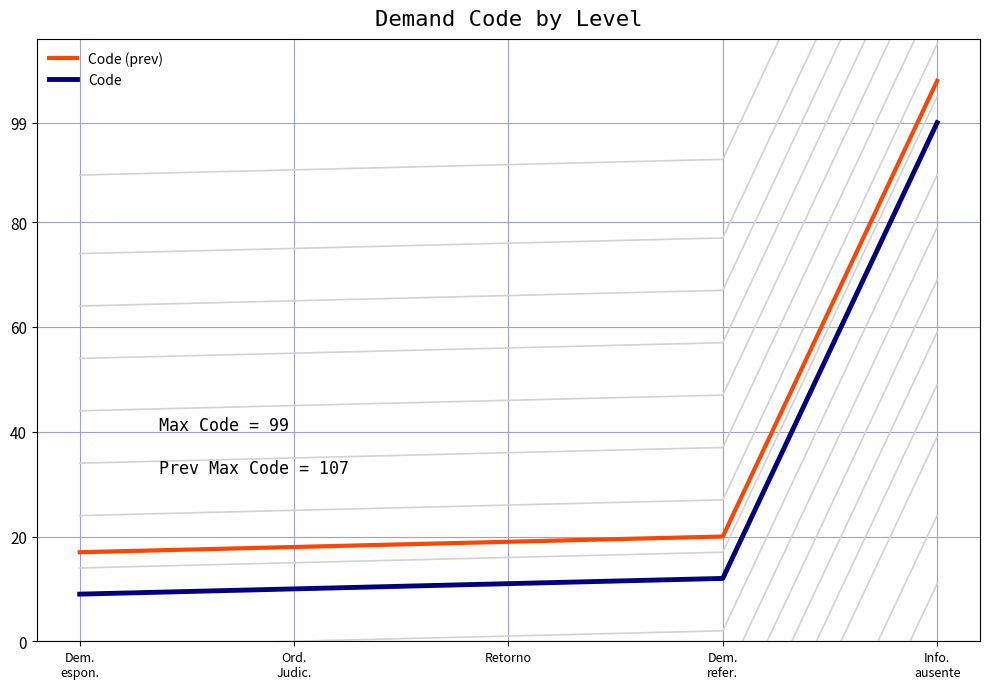

Count the number of categories in the chart.

5